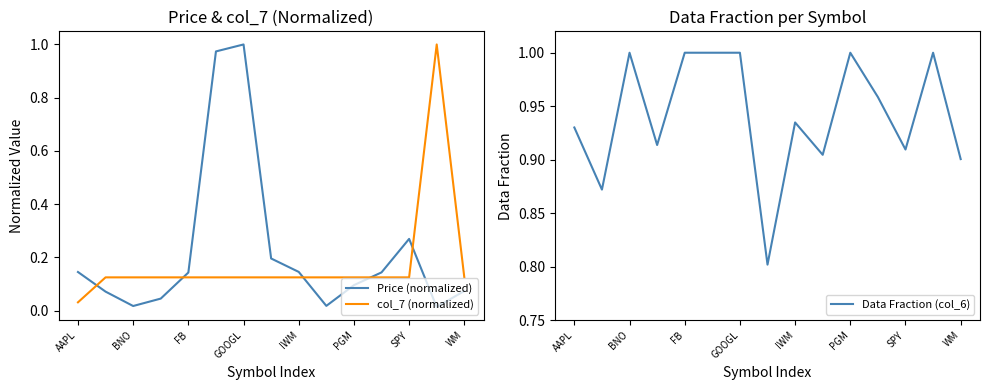

How many times do Price (normalized) and col_7 (normalized) cross each other?

5